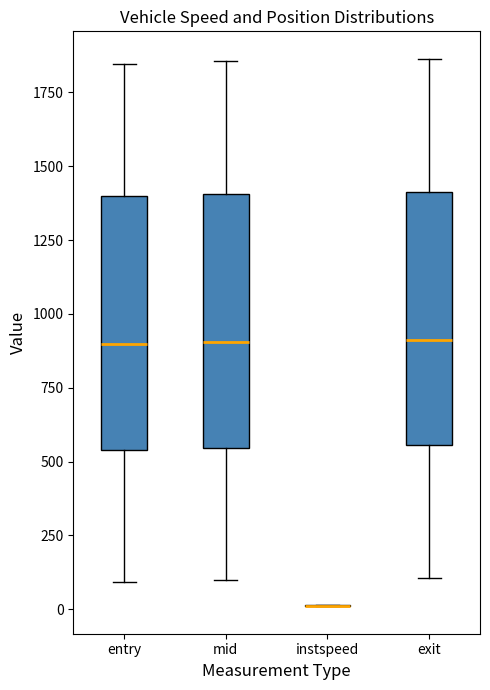

Reading left to right, transcribe this box plot: for each box, give where its median line is, the range the box spans, and where its two whiskers end, as read against the y-axis. The values are not printed on the chart, so give them approximately, as read against the axis.

entry: median 900, box 550 to 1400, whiskers 100 to 1850
mid: median 900, box 550 to 1400, whiskers 100 to 1850
instspeed: box collapsed to a line at 0, whiskers 0 to 0
exit: median 900, box 550 to 1400, whiskers 100 to 1850